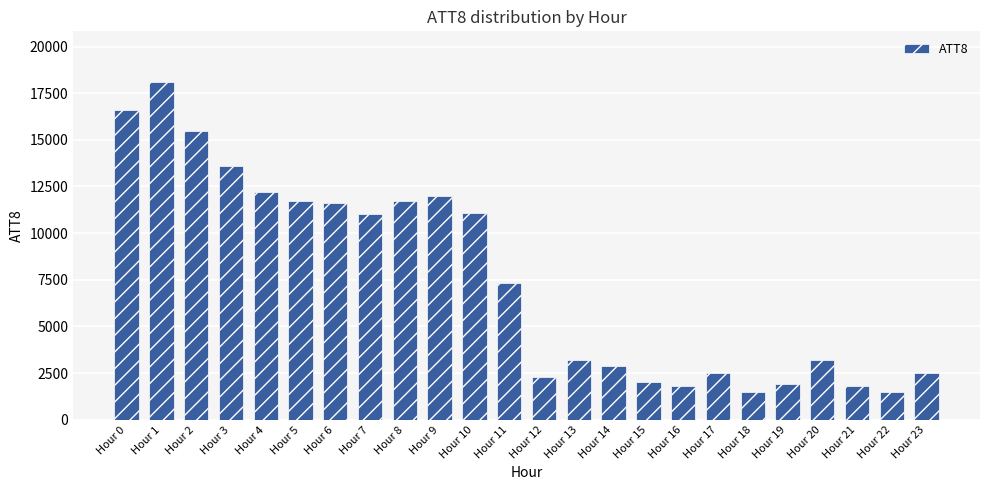

Where does the data first go above 7300?

Hour 0